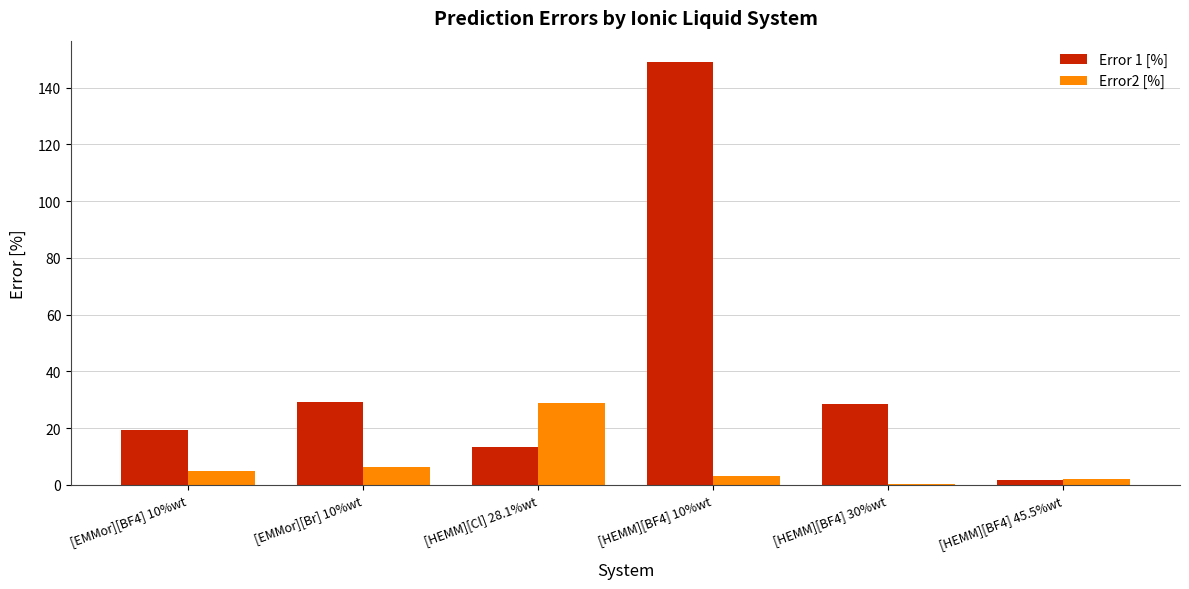

True or false: Error2 [%] has a value of 1.9 at [HEMM][BF4] 45.5%wt.

True